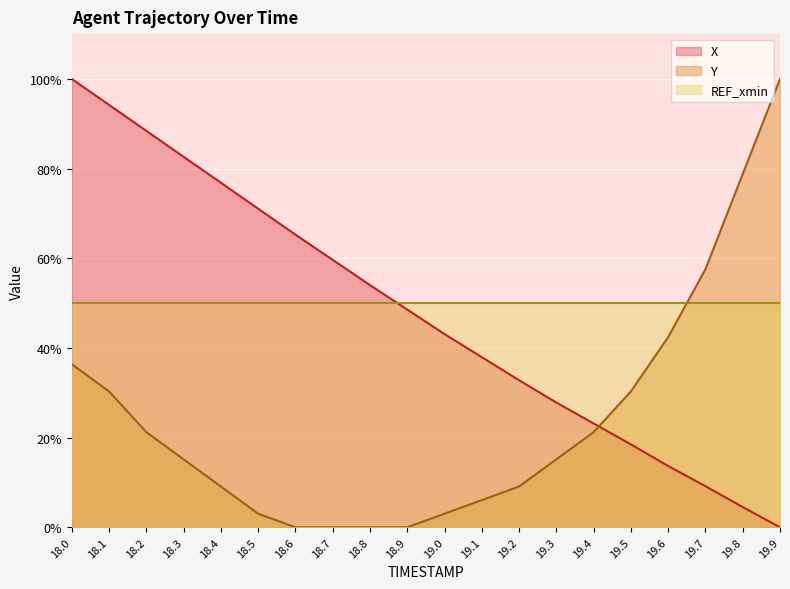

What is the average value of the X series?

47.6